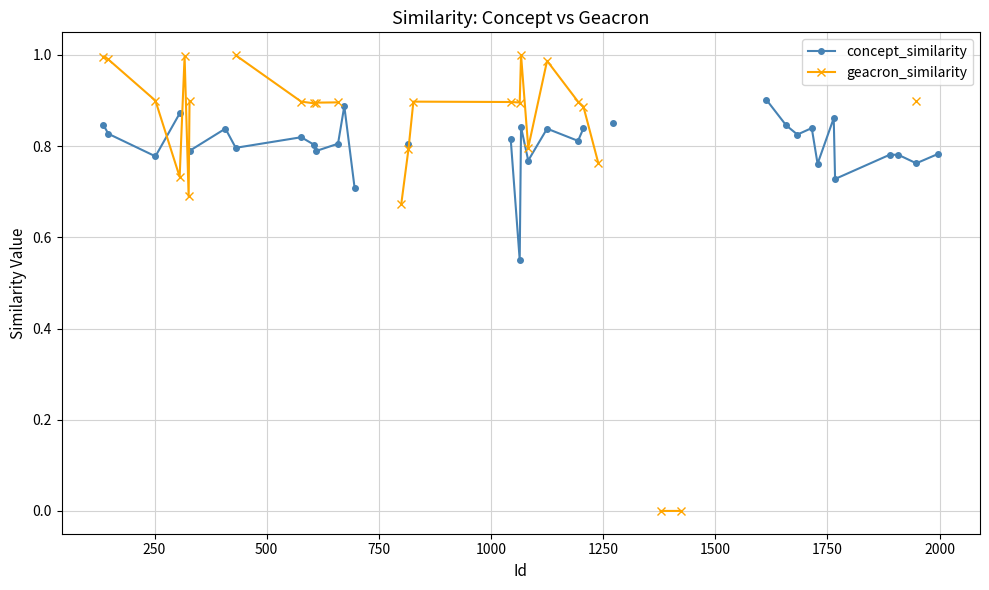

What is the maximum value shown in the chart?

1.0